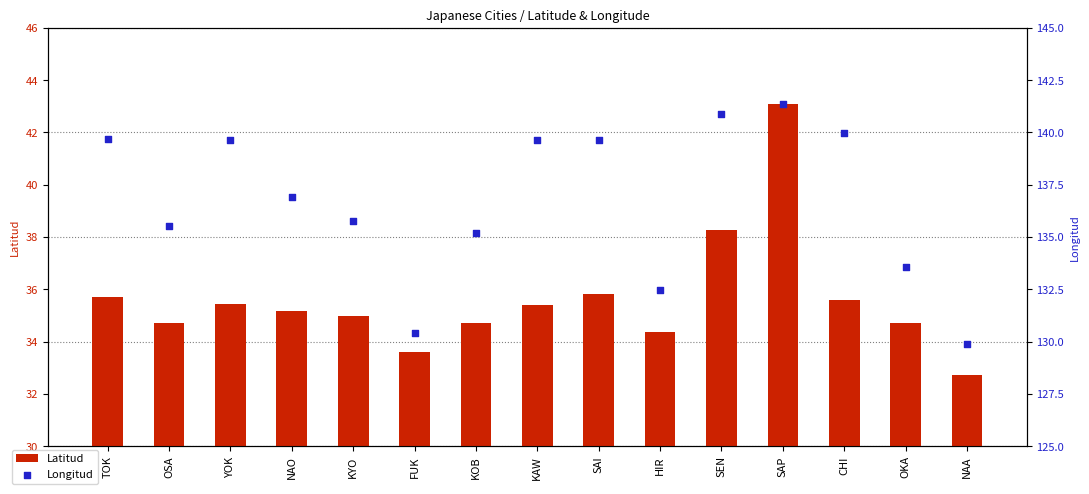

What is the total value across all series at KYO?

170.7